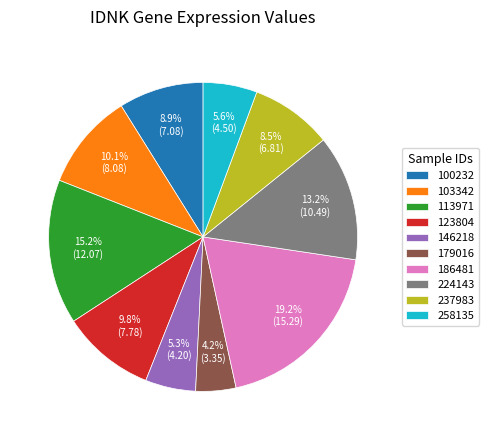

Count the number of slices in the pie.

10